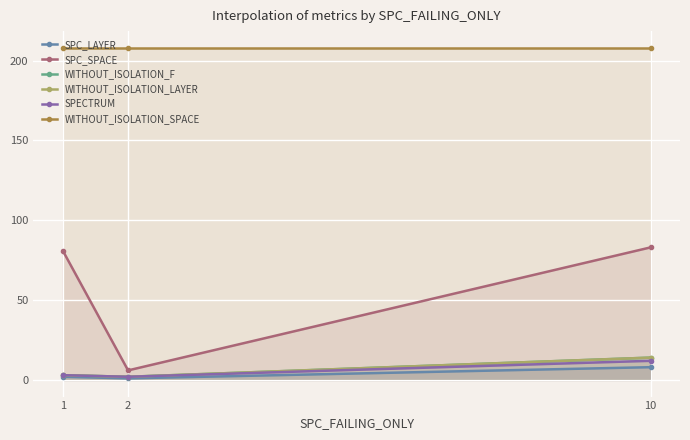

At which category does the chart reach its minimum across all series?

2